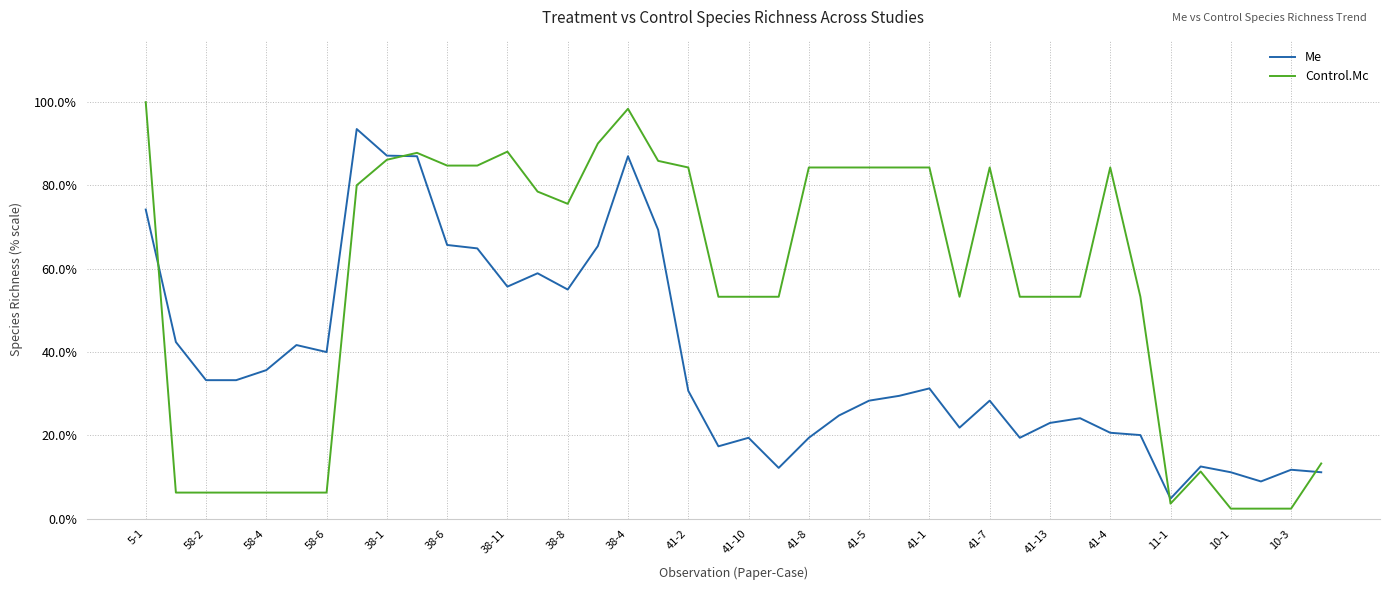

True or false: Control.Mc and Me cross at least once.

True